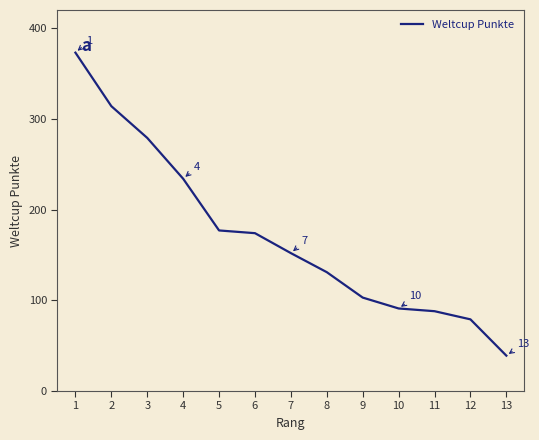

Between 6 and 2, which is larger?

2